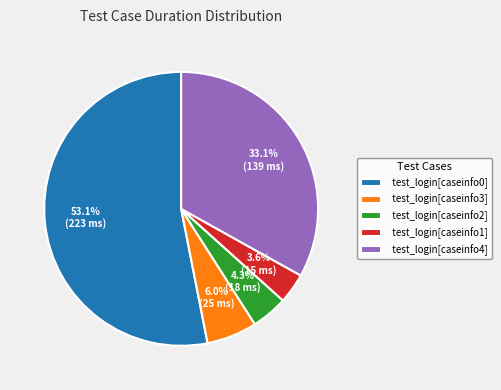

To the nearest percent, what is the average slice percentage?

20%